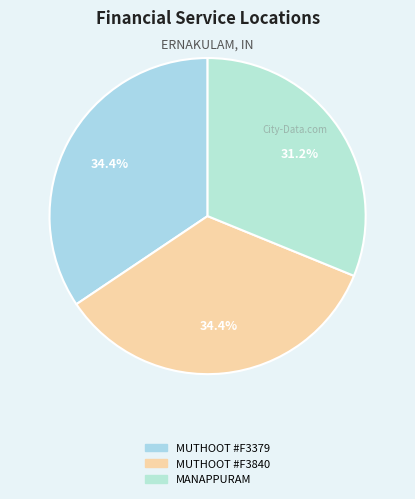

Count the number of slices in the pie.

3